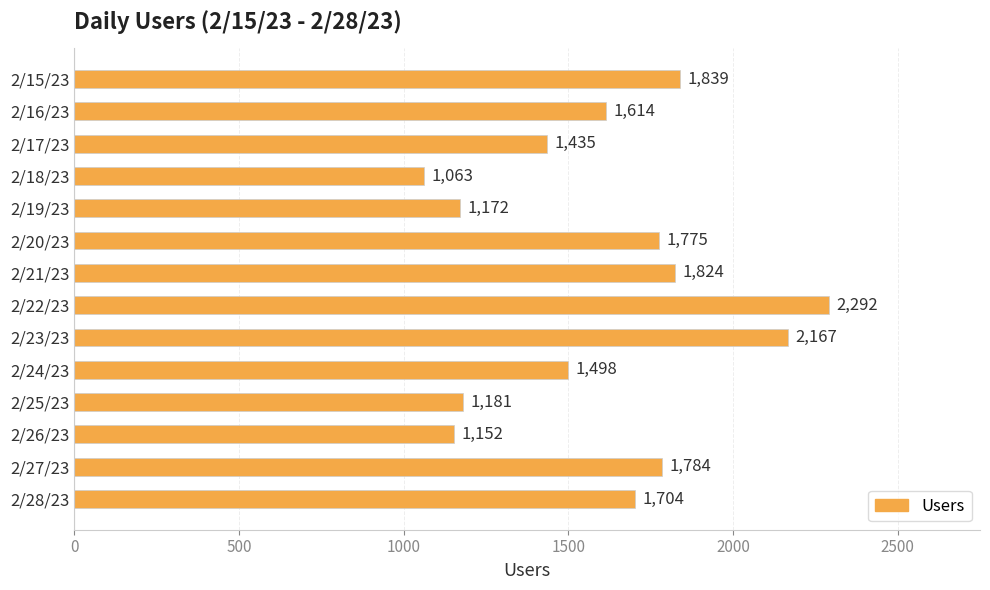

What is the average value?

1607